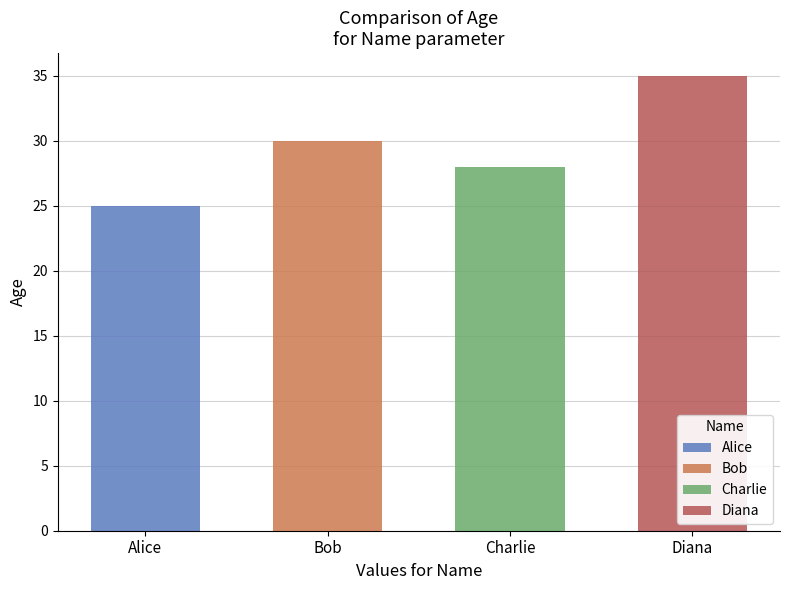

Where is the data nearest to the value 30?

Bob